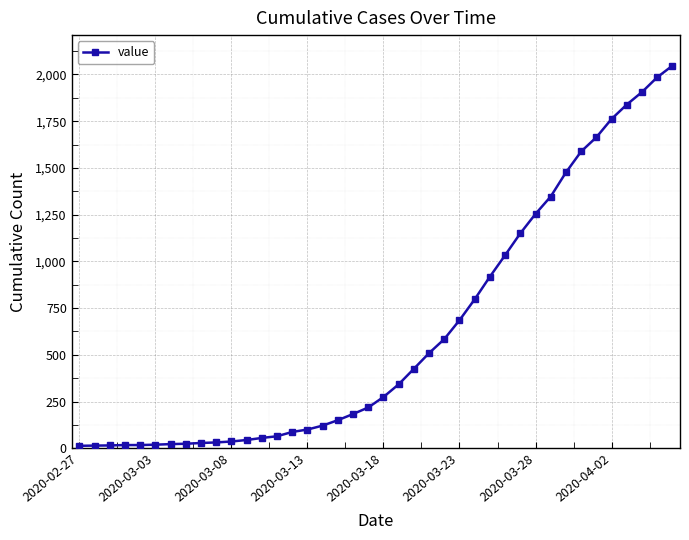

What is the difference between the maximum and minimum values?

2034